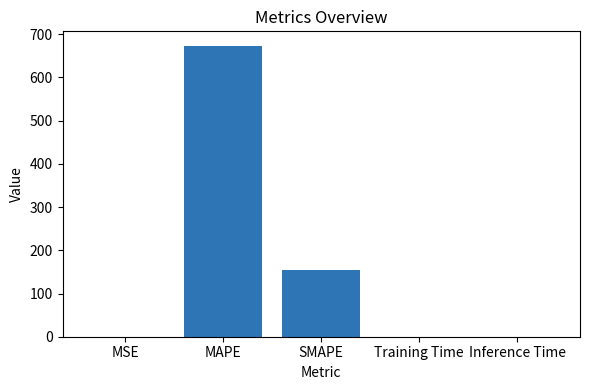

True or false: the data shows 673.2 at MAPE.

True